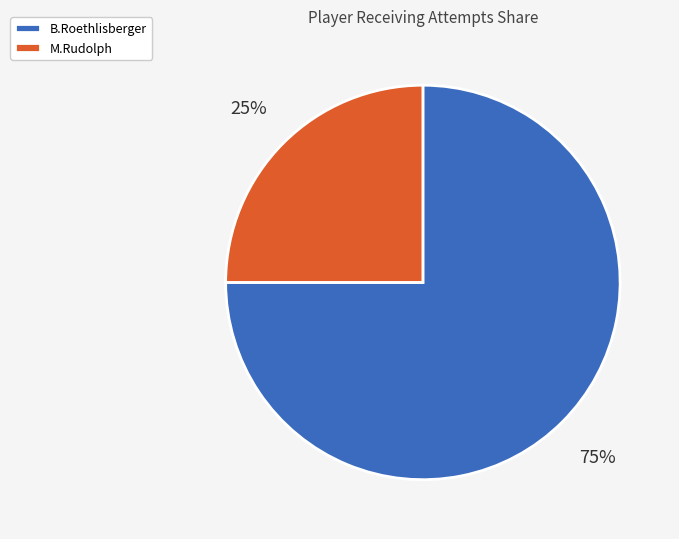

What is the smallest slice in the pie chart?

M.Rudolph